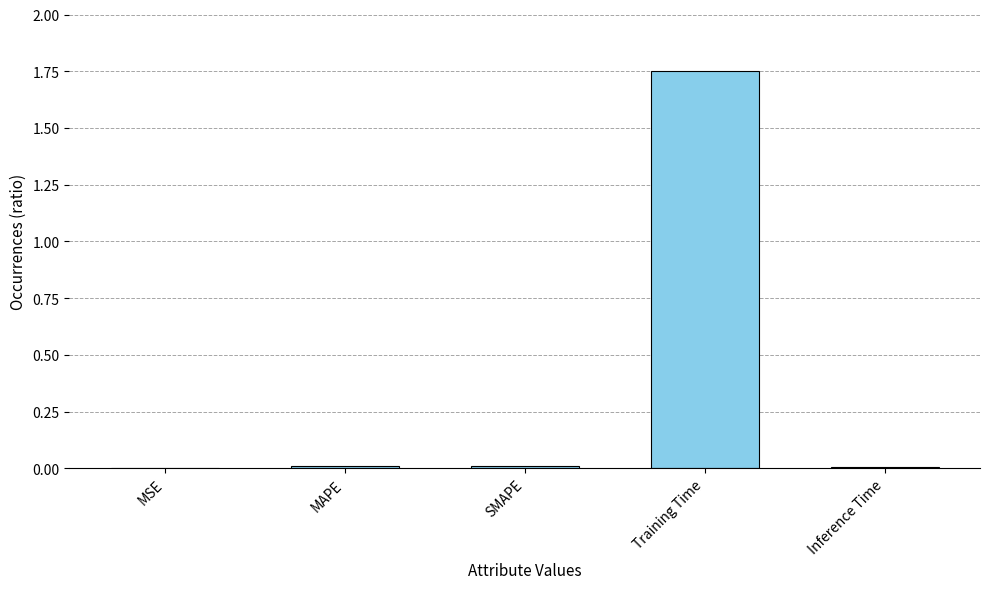

Is it true that the value at MAPE is 0.0?

True